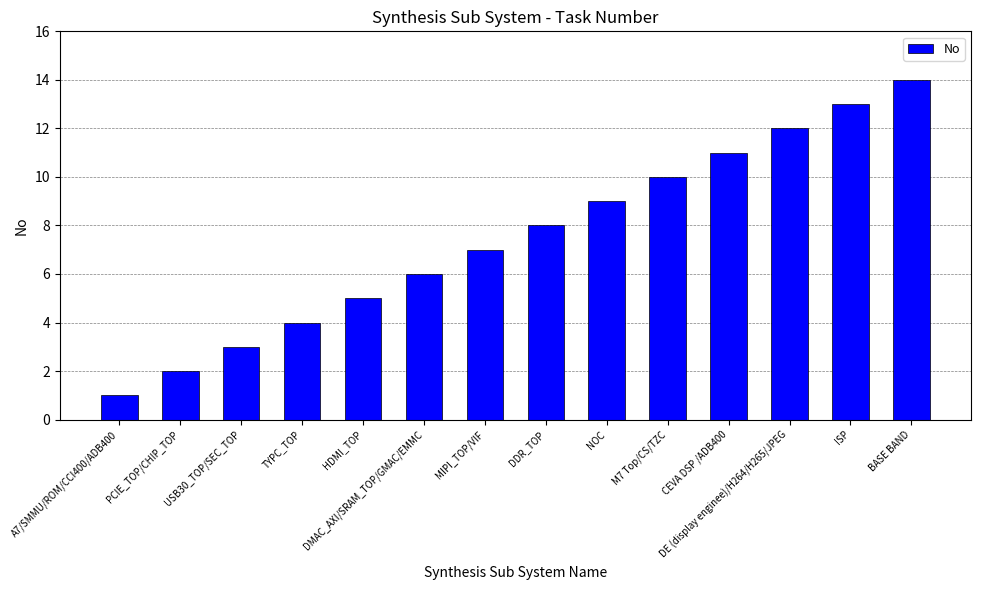

Count the number of data series in this chart.

1